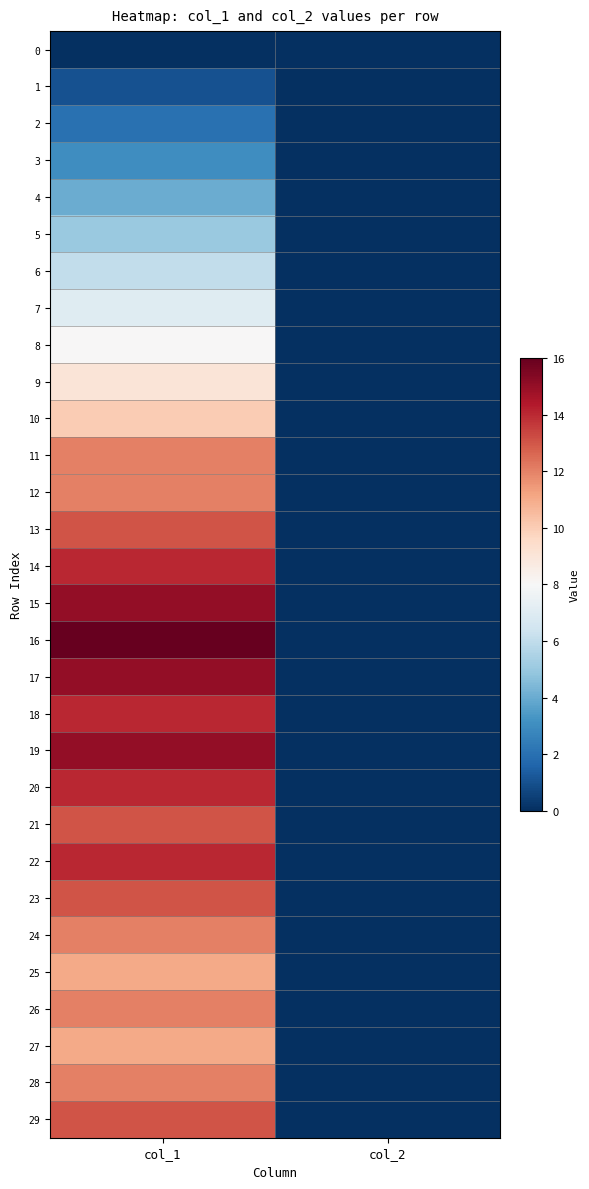

Reading left to right, extract all data points from this chart.

0: col_1=0	col_2=0
1: col_1=1	col_2=0
2: col_1=2	col_2=0
3: col_1=3	col_2=0
4: col_1=4	col_2=0
5: col_1=5	col_2=0
6: col_1=6	col_2=0
7: col_1=7	col_2=0
8: col_1=8	col_2=0
9: col_1=9	col_2=0
10: col_1=10	col_2=0
11: col_1=12	col_2=0
12: col_1=12	col_2=0
13: col_1=13	col_2=0
14: col_1=14	col_2=0
15: col_1=15	col_2=0
16: col_1=16	col_2=0
17: col_1=15	col_2=0
18: col_1=14	col_2=0
19: col_1=15	col_2=0
20: col_1=14	col_2=0
21: col_1=13	col_2=0
22: col_1=14	col_2=0
23: col_1=13	col_2=0
24: col_1=12	col_2=0
25: col_1=11	col_2=0
26: col_1=12	col_2=0
27: col_1=11	col_2=0
28: col_1=12	col_2=0
29: col_1=13	col_2=0